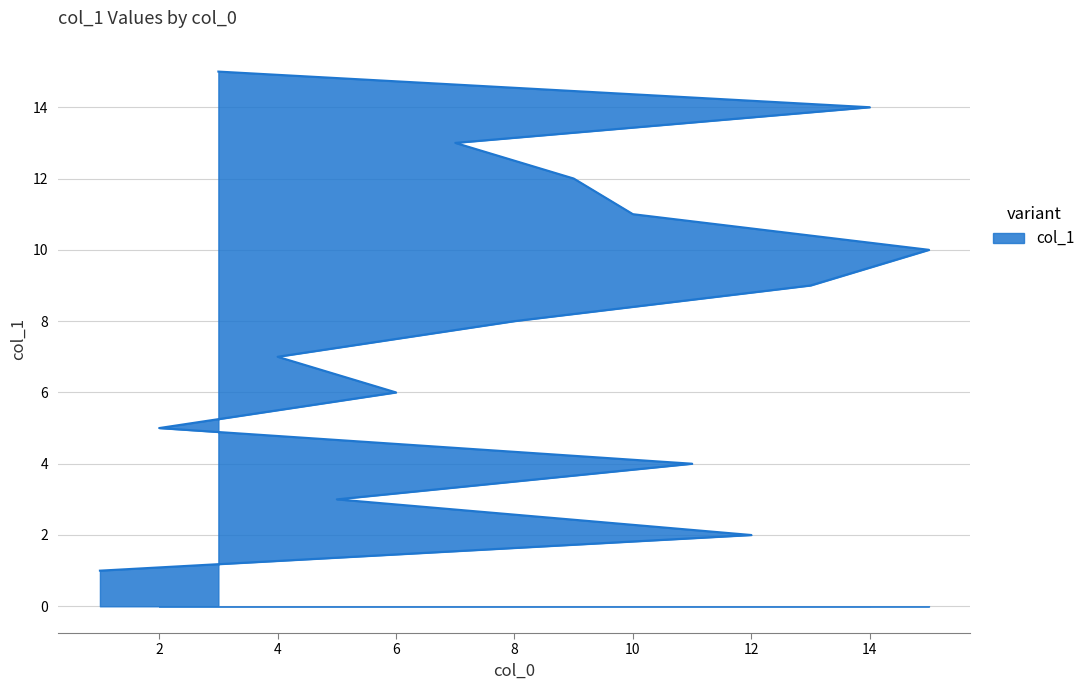

The chart shows a value of 5 at 2. True or false?

True